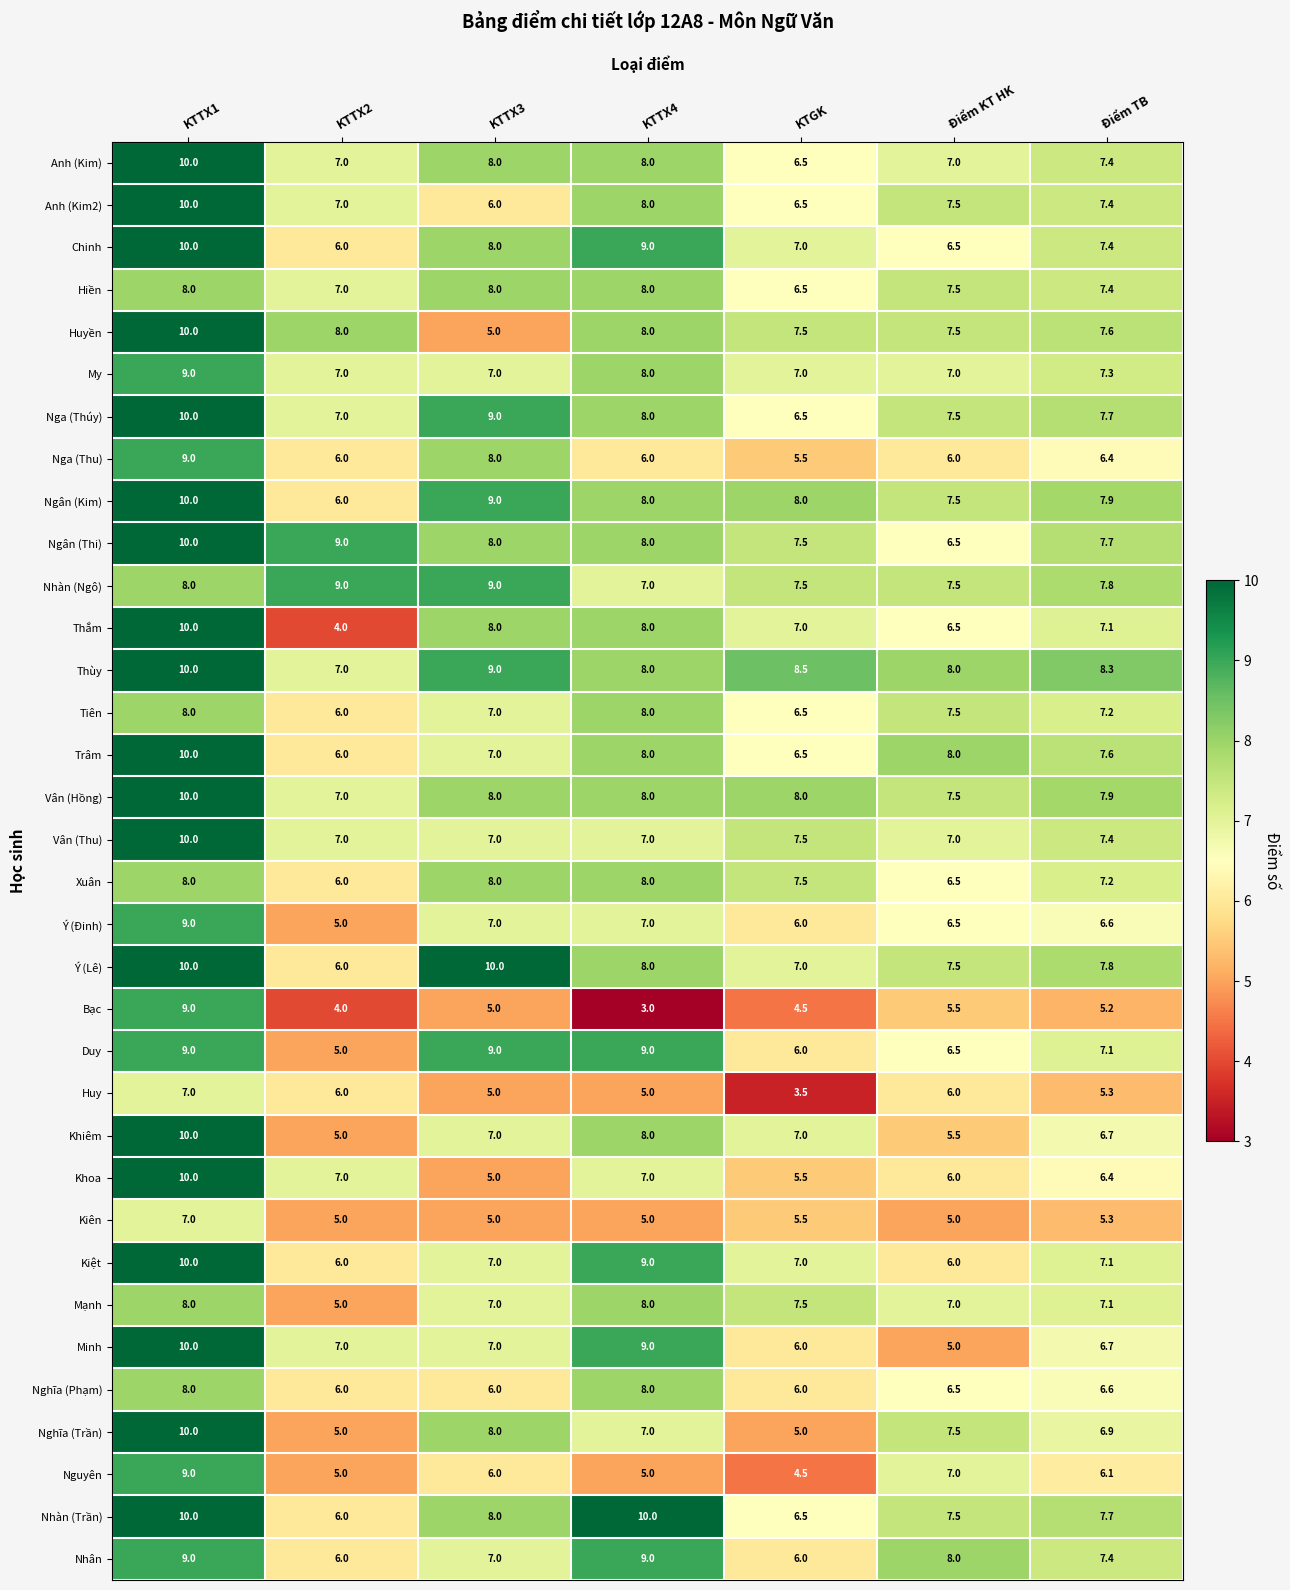

Which category has the highest value in the Nga (Thu) series?

KTTX1